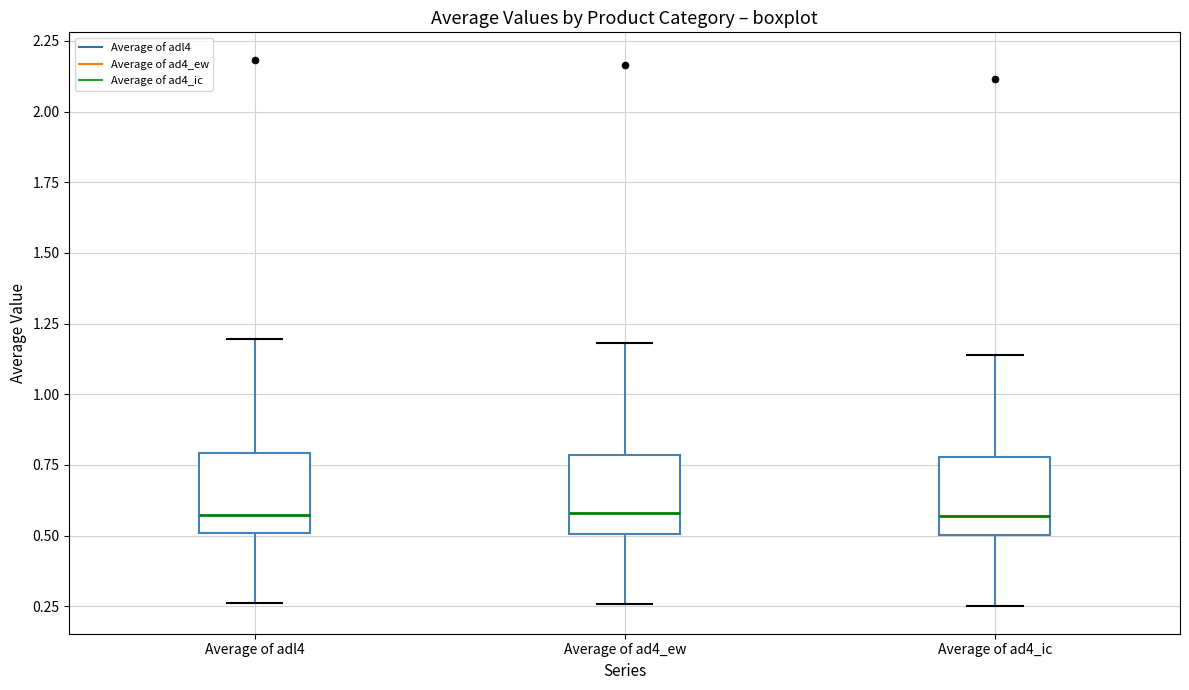

Where is the lower edge of the box for Average of ad4_ew on the y-axis? The values are not printed on the chart, so give them approximately, as read against the axis.

0.50